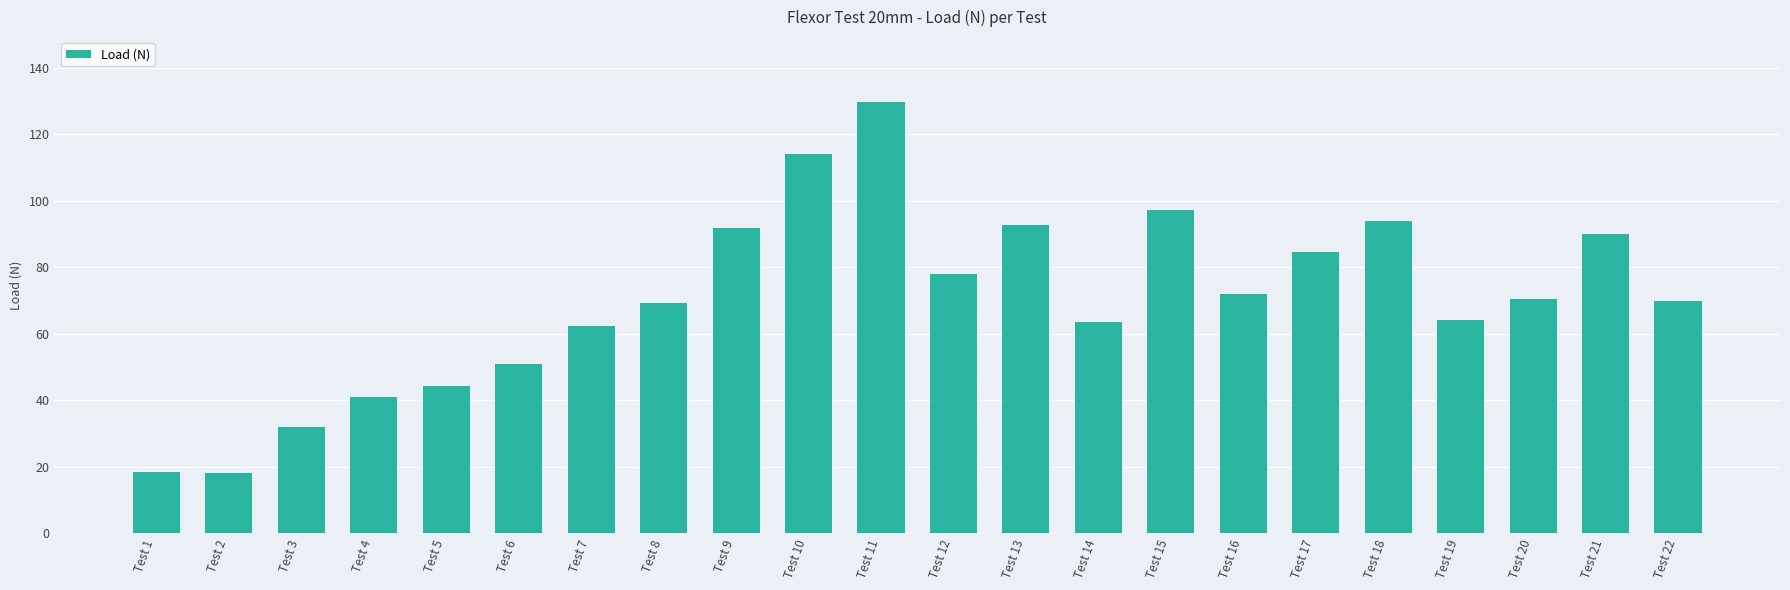

What is the maximum value shown in the chart?

129.8